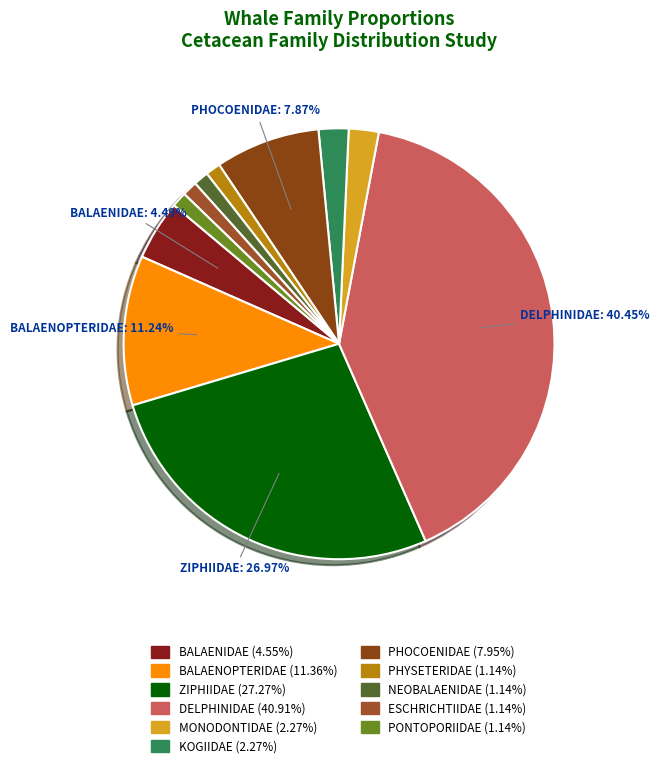

Combined, do PHOCOENIDAE and NEOBALAENIDAE account for over 50%?

No